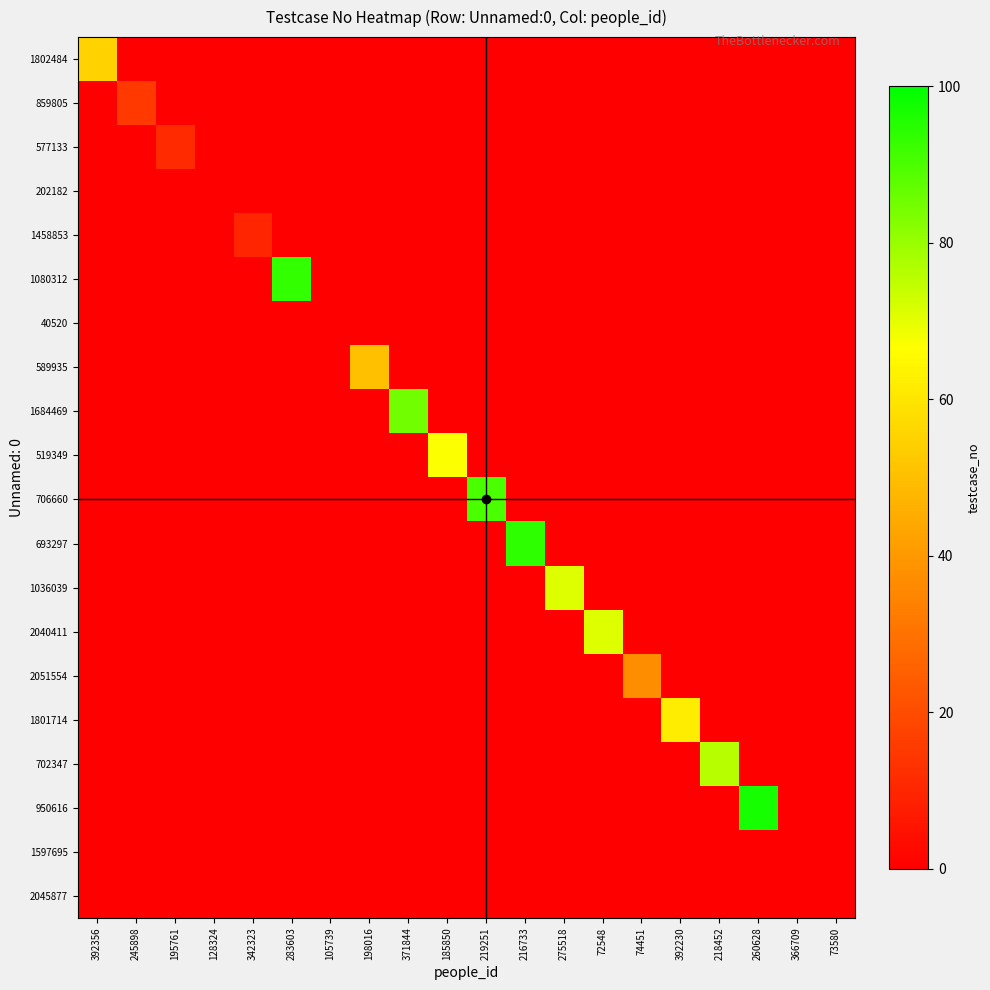

Reading left to right, what are all the values shown in this chart?

1802484: 392356=55	245898=0	195761=0	128324=0	342323=0	283603=0	105739=0	198016=0	371844=0	185850=0	219251=0	216733=0	275518=0	72548=0	74451=0	392230=0	218452=0	260628=0	366709=0	73580=0
859805: 392356=0	245898=15	195761=0	128324=0	342323=0	283603=0	105739=0	198016=0	371844=0	185850=0	219251=0	216733=0	275518=0	72548=0	74451=0	392230=0	218452=0	260628=0	366709=0	73580=0
577133: 392356=0	245898=0	195761=11	128324=0	342323=0	283603=0	105739=0	198016=0	371844=0	185850=0	219251=0	216733=0	275518=0	72548=0	74451=0	392230=0	218452=0	260628=0	366709=0	73580=0
202182: 392356=0	245898=0	195761=0	128324=0	342323=0	283603=0	105739=0	198016=0	371844=0	185850=0	219251=0	216733=0	275518=0	72548=0	74451=0	392230=0	218452=0	260628=0	366709=0	73580=0
1458853: 392356=0	245898=0	195761=0	128324=0	342323=10	283603=0	105739=0	198016=0	371844=0	185850=0	219251=0	216733=0	275518=0	72548=0	74451=0	392230=0	218452=0	260628=0	366709=0	73580=0
1080312: 392356=0	245898=0	195761=0	128324=0	342323=0	283603=93	105739=0	198016=0	371844=0	185850=0	219251=0	216733=0	275518=0	72548=0	74451=0	392230=0	218452=0	260628=0	366709=0	73580=0
40520: 392356=0	245898=0	195761=0	128324=0	342323=0	283603=0	105739=0	198016=0	371844=0	185850=0	219251=0	216733=0	275518=0	72548=0	74451=0	392230=0	218452=0	260628=0	366709=0	73580=0
589935: 392356=0	245898=0	195761=0	128324=0	342323=0	283603=0	105739=0	198016=50	371844=0	185850=0	219251=0	216733=0	275518=0	72548=0	74451=0	392230=0	218452=0	260628=0	366709=0	73580=0
1684469: 392356=0	245898=0	195761=0	128324=0	342323=0	283603=0	105739=0	198016=0	371844=85	185850=0	219251=0	216733=0	275518=0	72548=0	74451=0	392230=0	218452=0	260628=0	366709=0	73580=0
519349: 392356=0	245898=0	195761=0	128324=0	342323=0	283603=0	105739=0	198016=0	371844=0	185850=67	219251=0	216733=0	275518=0	72548=0	74451=0	392230=0	218452=0	260628=0	366709=0	73580=0
706660: 392356=0	245898=0	195761=0	128324=0	342323=0	283603=0	105739=0	198016=0	371844=0	185850=0	219251=90	216733=0	275518=0	72548=0	74451=0	392230=0	218452=0	260628=0	366709=0	73580=0
693297: 392356=0	245898=0	195761=0	128324=0	342323=0	283603=0	105739=0	198016=0	371844=0	185850=0	219251=0	216733=94	275518=0	72548=0	74451=0	392230=0	218452=0	260628=0	366709=0	73580=0
1036039: 392356=0	245898=0	195761=0	128324=0	342323=0	283603=0	105739=0	198016=0	371844=0	185850=0	219251=0	216733=0	275518=71	72548=0	74451=0	392230=0	218452=0	260628=0	366709=0	73580=0
2040411: 392356=0	245898=0	195761=0	128324=0	342323=0	283603=0	105739=0	198016=0	371844=0	185850=0	219251=0	216733=0	275518=0	72548=71	74451=0	392230=0	218452=0	260628=0	366709=0	73580=0
2051554: 392356=0	245898=0	195761=0	128324=0	342323=0	283603=0	105739=0	198016=0	371844=0	185850=0	219251=0	216733=0	275518=0	72548=0	74451=37	392230=0	218452=0	260628=0	366709=0	73580=0
1801714: 392356=0	245898=0	195761=0	128324=0	342323=0	283603=0	105739=0	198016=0	371844=0	185850=0	219251=0	216733=0	275518=0	72548=0	74451=0	392230=62	218452=0	260628=0	366709=0	73580=0
702347: 392356=0	245898=0	195761=0	128324=0	342323=0	283603=0	105739=0	198016=0	371844=0	185850=0	219251=0	216733=0	275518=0	72548=0	74451=0	392230=0	218452=76	260628=0	366709=0	73580=0
950616: 392356=0	245898=0	195761=0	128324=0	342323=0	283603=0	105739=0	198016=0	371844=0	185850=0	219251=0	216733=0	275518=0	72548=0	74451=0	392230=0	218452=0	260628=97	366709=0	73580=0
1597695: 392356=0	245898=0	195761=0	128324=0	342323=0	283603=0	105739=0	198016=0	371844=0	185850=0	219251=0	216733=0	275518=0	72548=0	74451=0	392230=0	218452=0	260628=0	366709=0	73580=0
2045877: 392356=0	245898=0	195761=0	128324=0	342323=0	283603=0	105739=0	198016=0	371844=0	185850=0	219251=0	216733=0	275518=0	72548=0	74451=0	392230=0	218452=0	260628=0	366709=0	73580=0